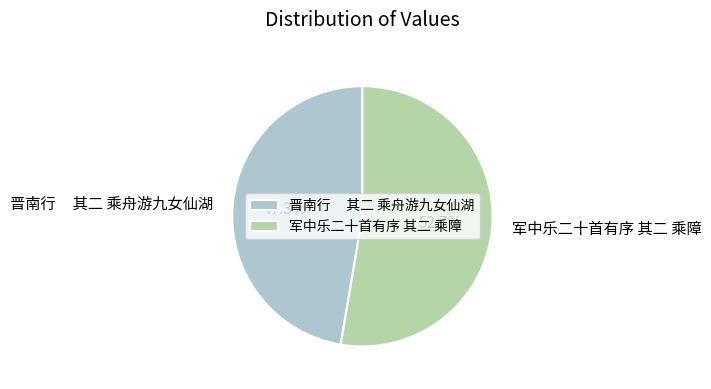

How many segments does this pie chart have?

2